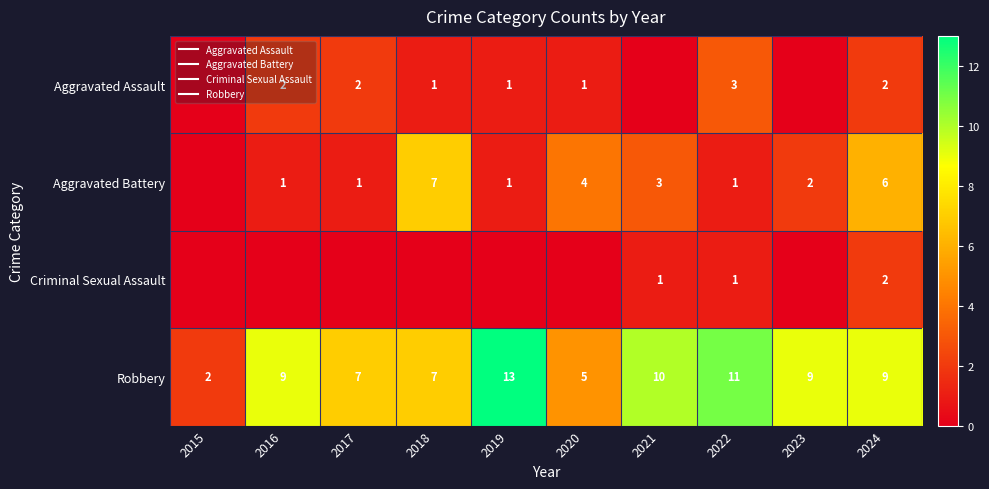

The Aggravated Assault series shows 1 at 2020. True or false?

False